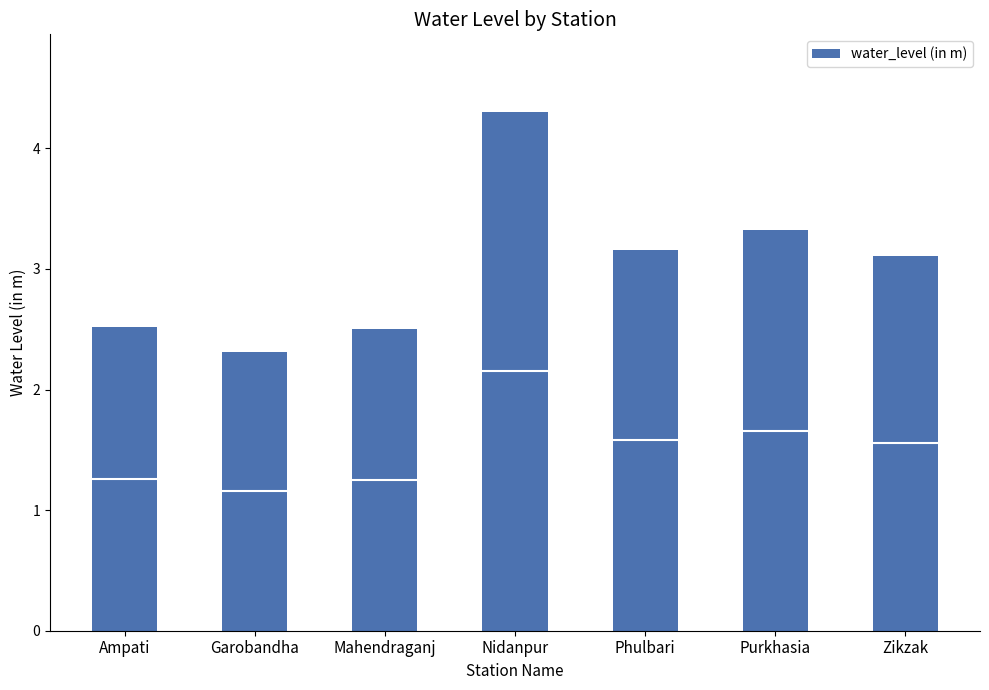

The value at Phulbari is 1.6. True or false?

True